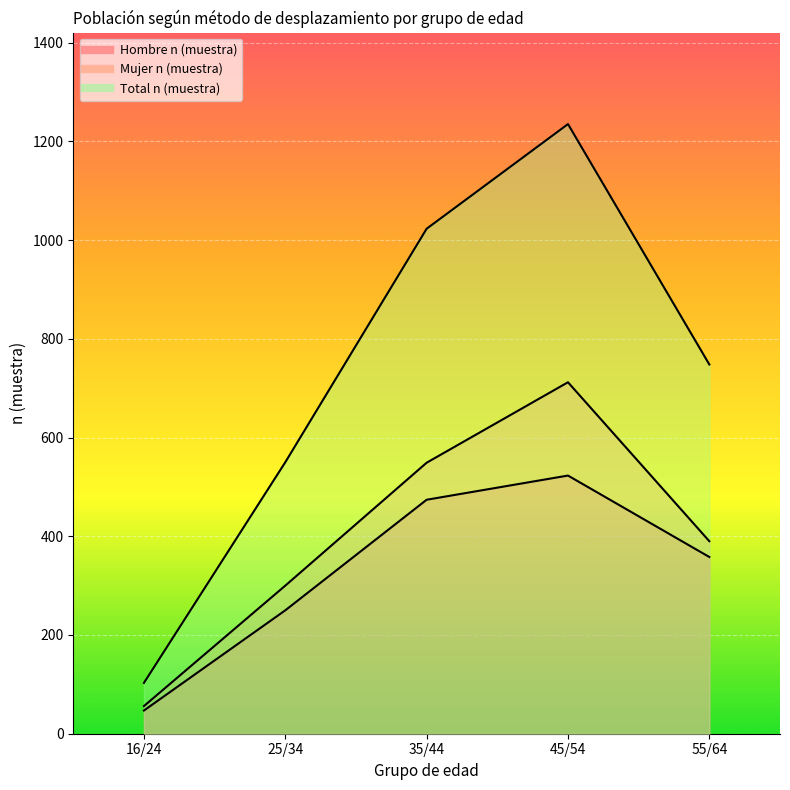

True or false: Hombre n (muestra) and Mujer n (muestra) intersect in this chart.

False